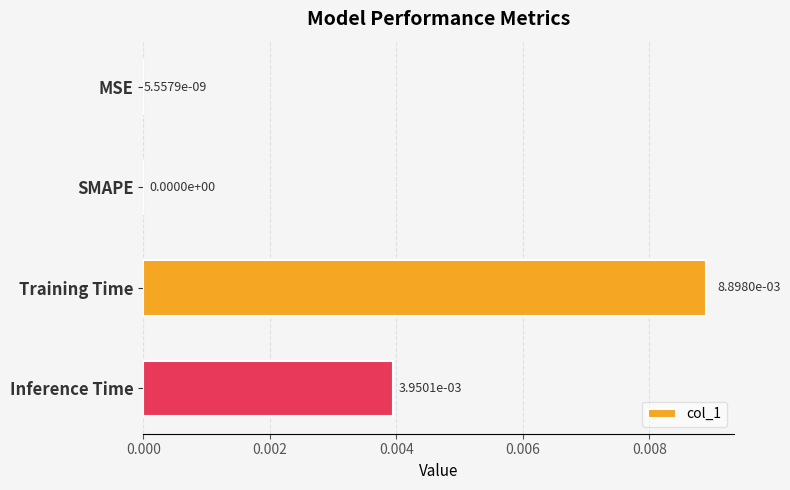

True or false: the data shows 0.0 at SMAPE.

True